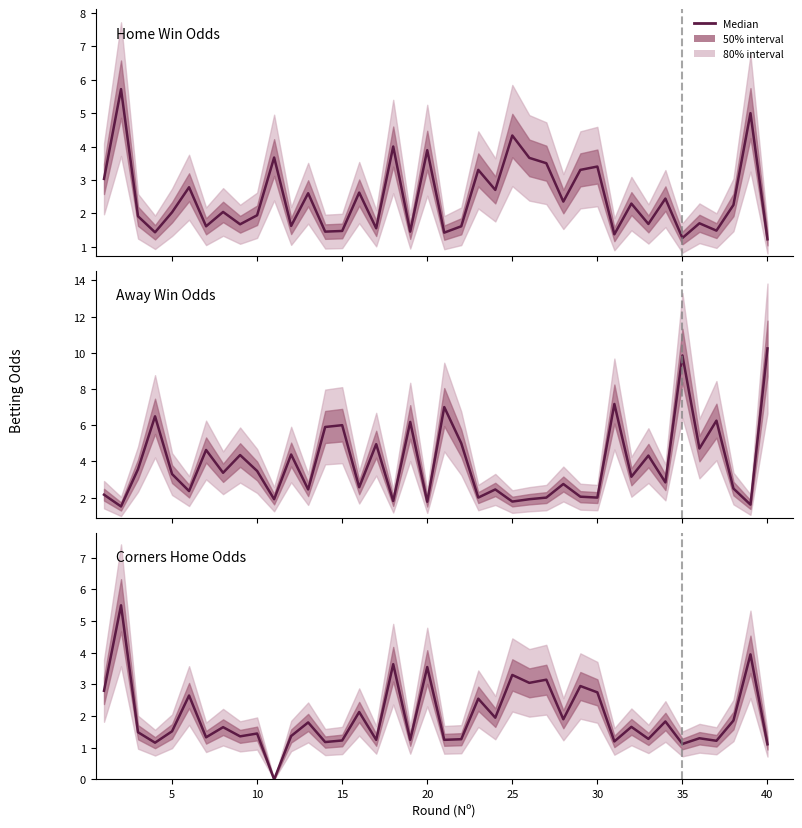

What is the average value of the Odd_H_FT series?

2.5